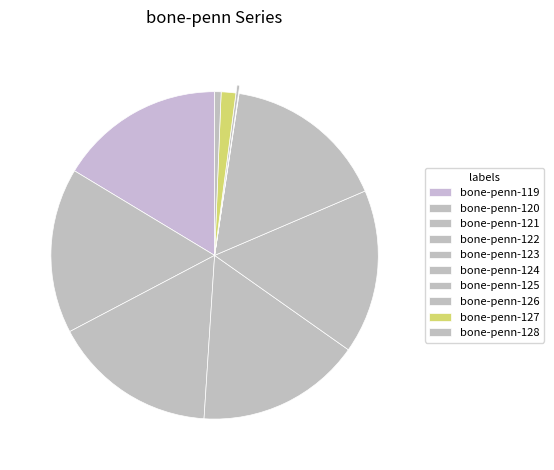

What is the largest slice in the pie chart?

bone-penn-119